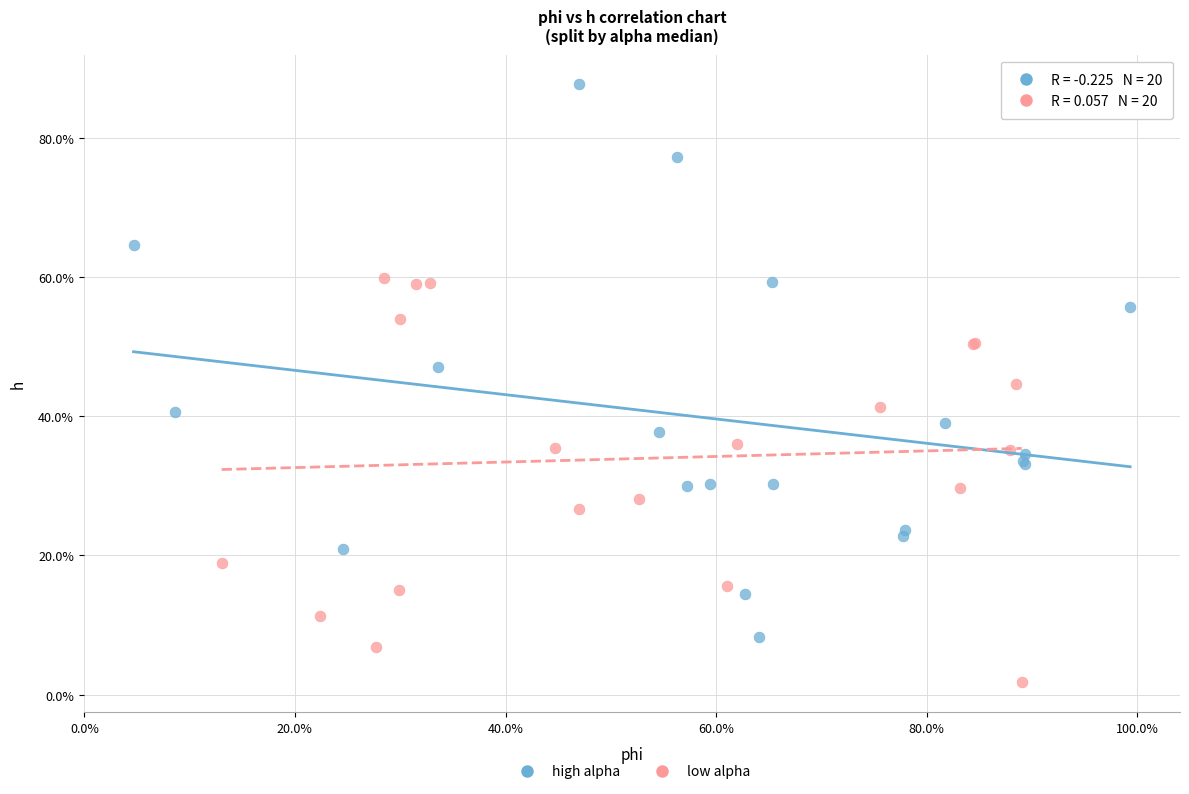

What are all the series names shown in the legend?

high alpha, low alpha